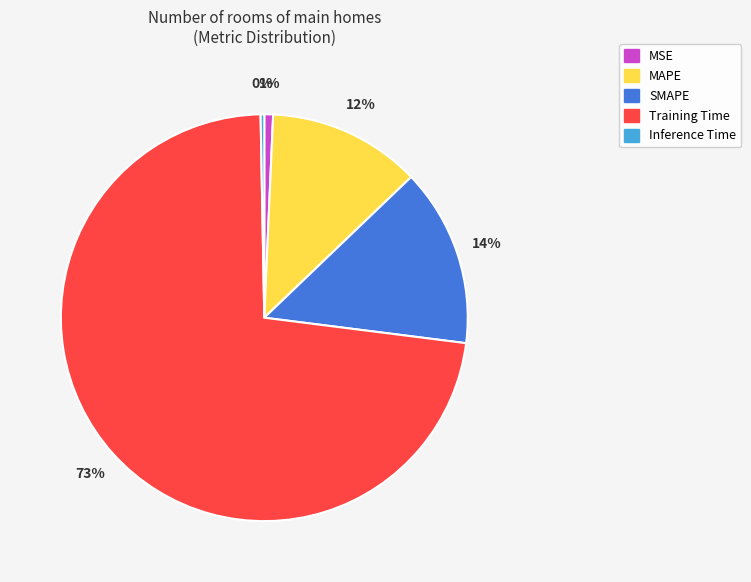

What is the majority slice?

Training Time